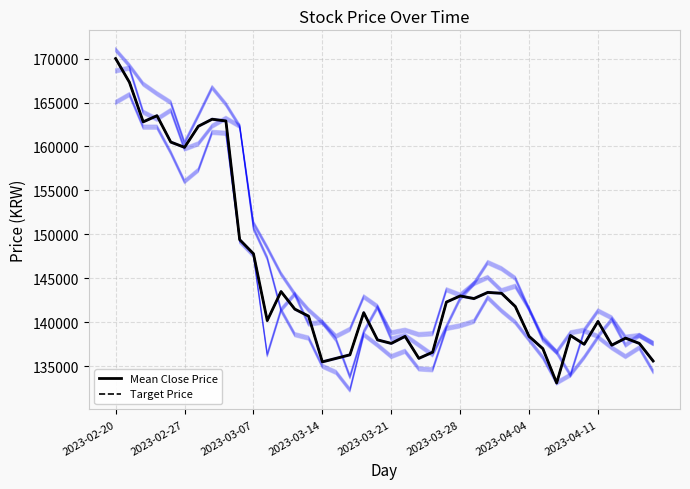

In Target Price, how many points are higher than both neighbors (excluding endpoints)?

10